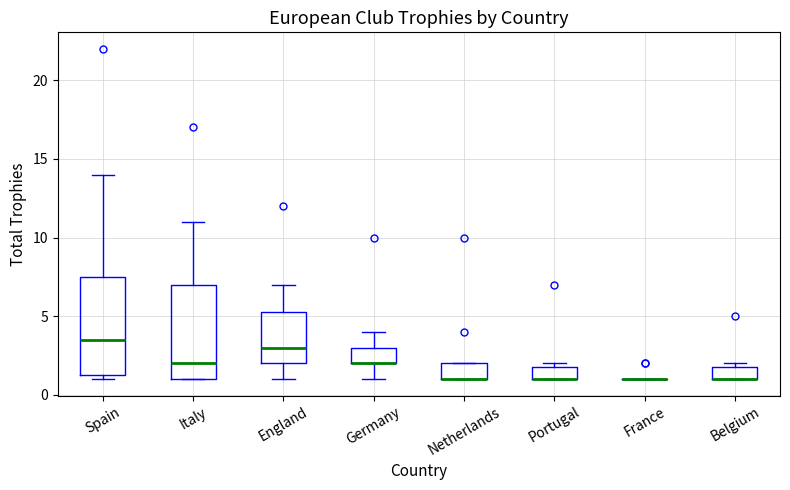

Where does the upper whisker of the box for Germany end on the y-axis? The values are not printed on the chart, so give them approximately, as read against the axis.

4.0